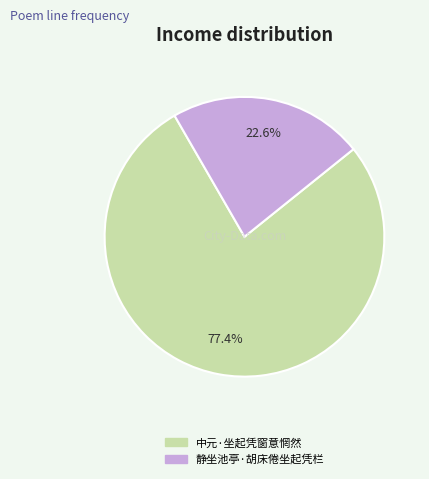

How much of the chart is everything except 中元·坐起凭窗意惘然?

22.6%